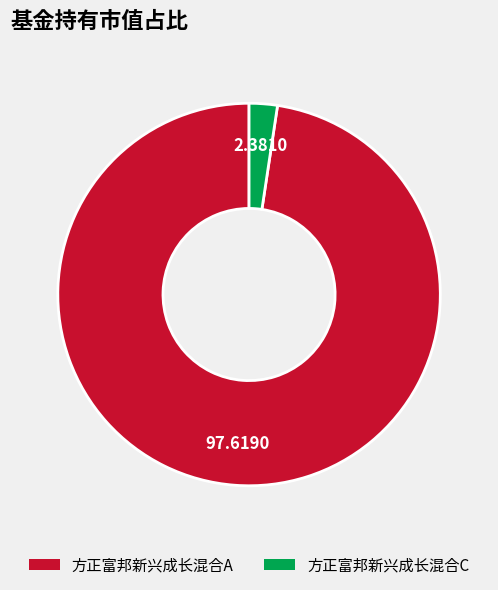

Combined, do 方正富邦新兴成长混合C and 方正富邦新兴成长混合A account for over 50%?

Yes